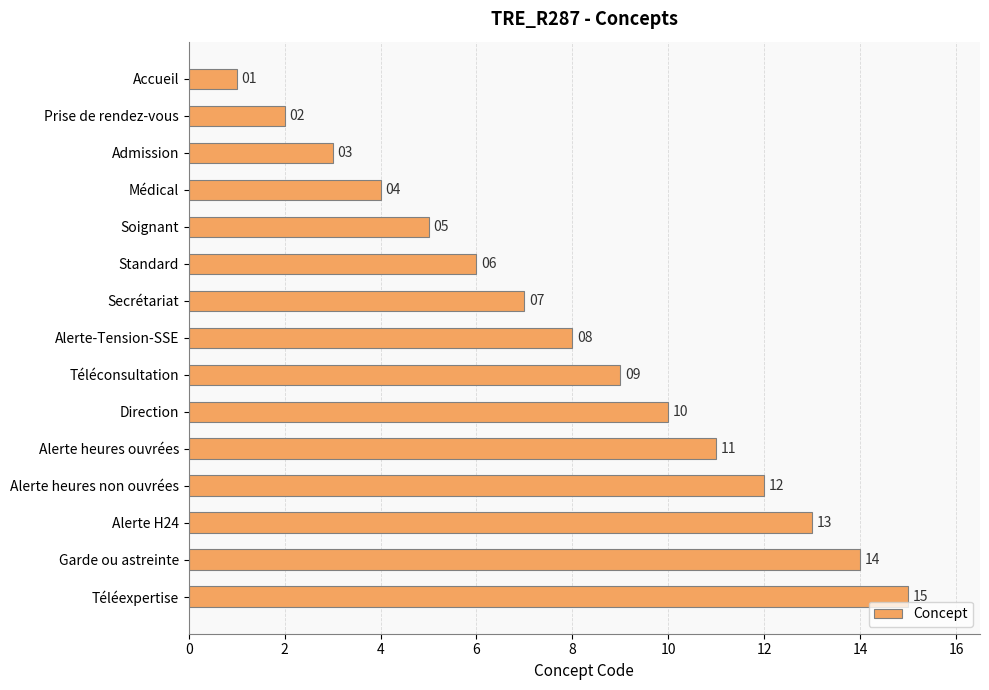

What is the value of the 1st bar from the top?

1